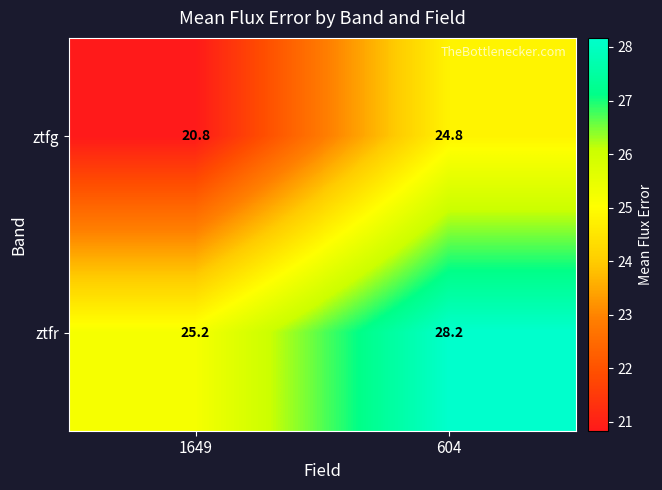

What is the approximate value of ztfr at 1649?

25.2